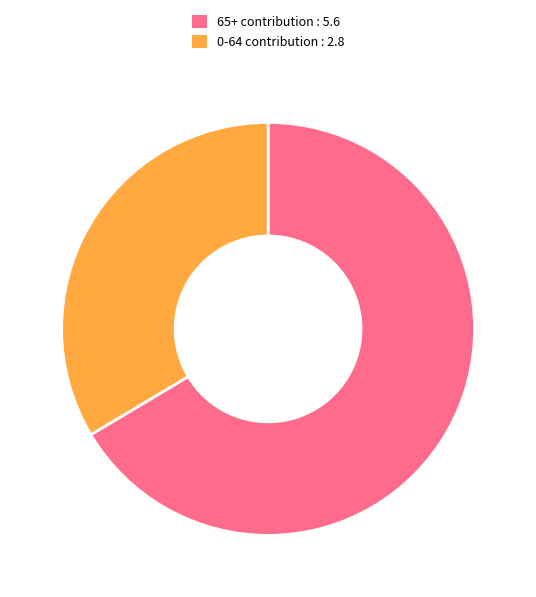

How many segments does this pie chart have?

2